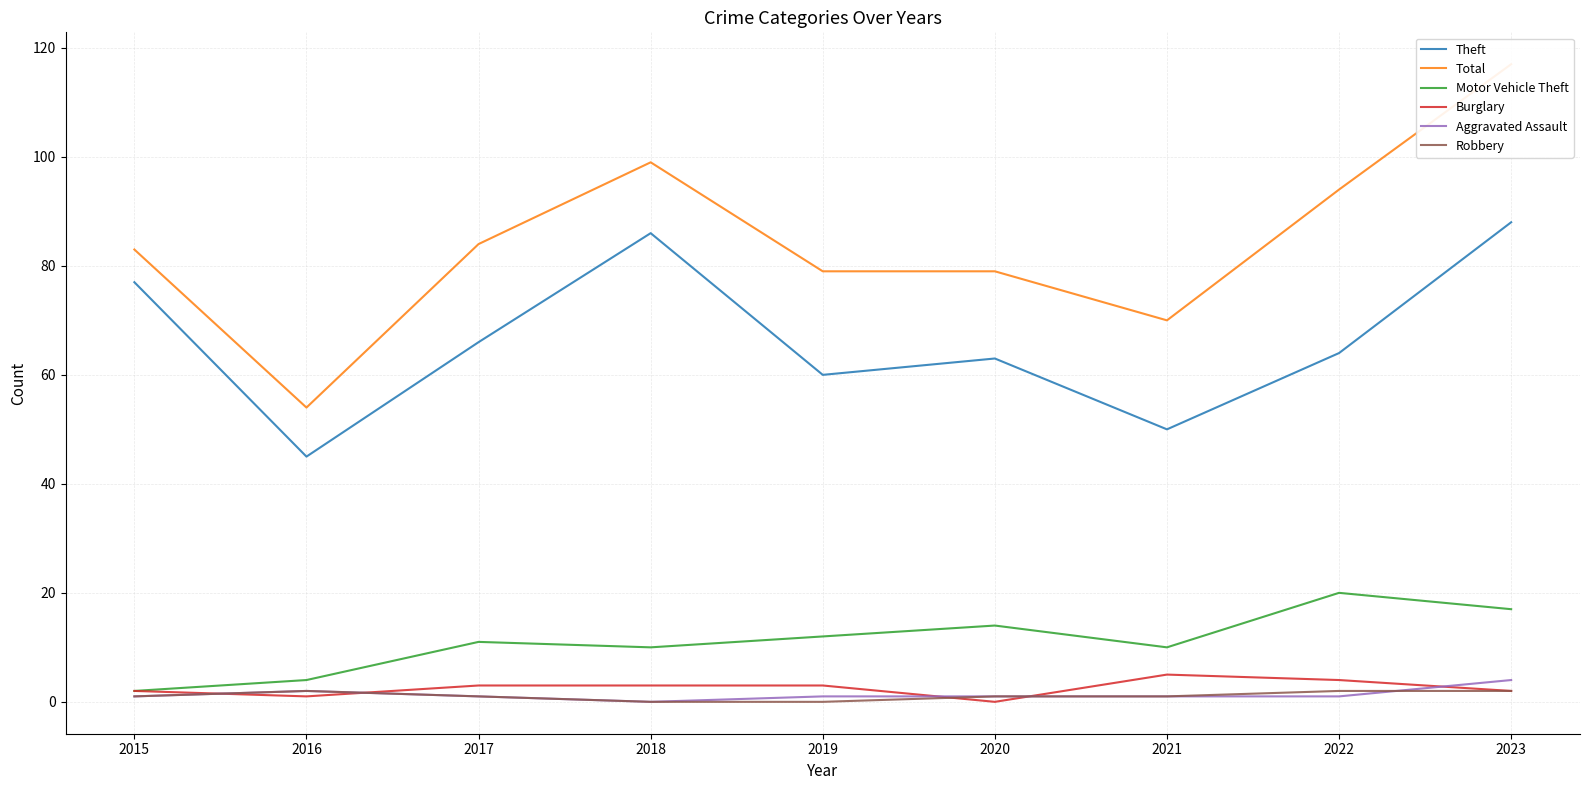

True or false: Total and Aggravated Assault intersect in this chart.

False